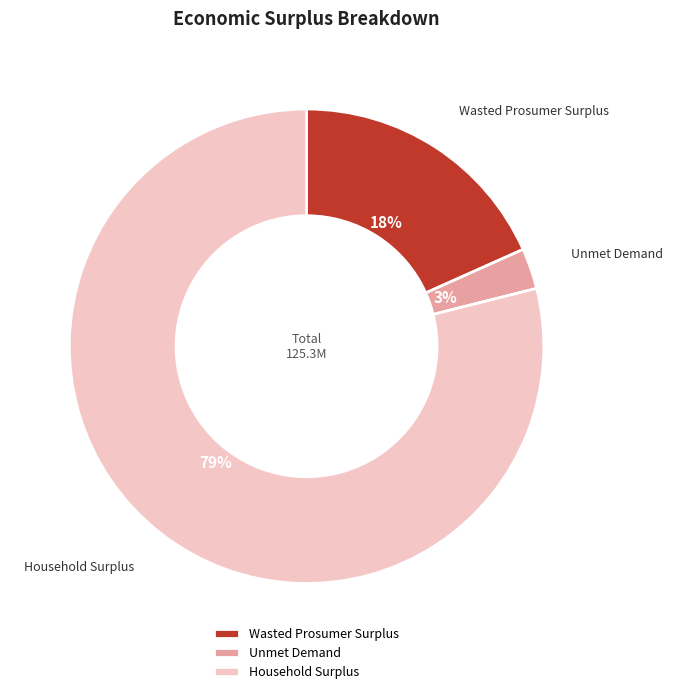

Count the number of slices in the pie.

3